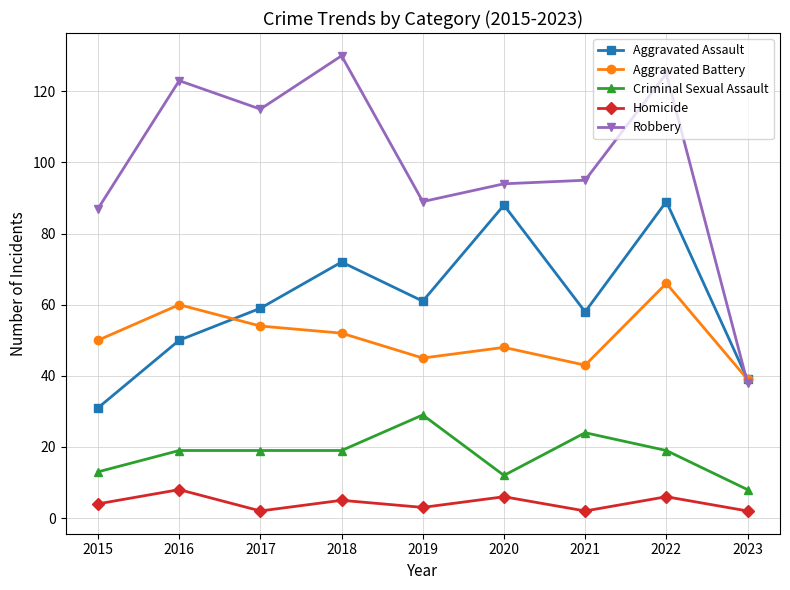

At which label is Aggravated Battery closest to 52?

2018